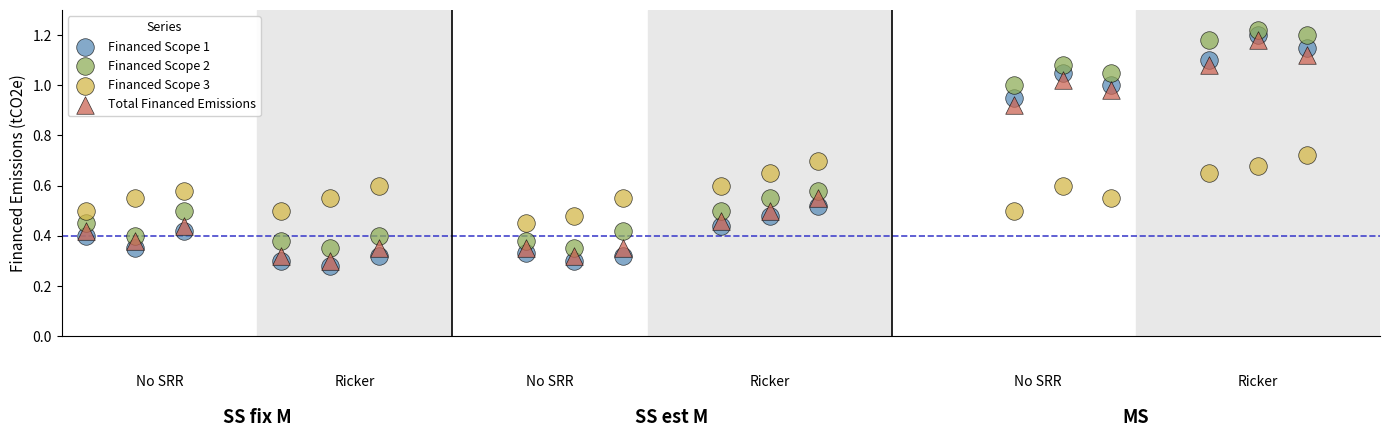

What are all the series names shown in the legend?

Financed Scope 1, Financed Scope 2, Financed Scope 3, Total Financed Emissions